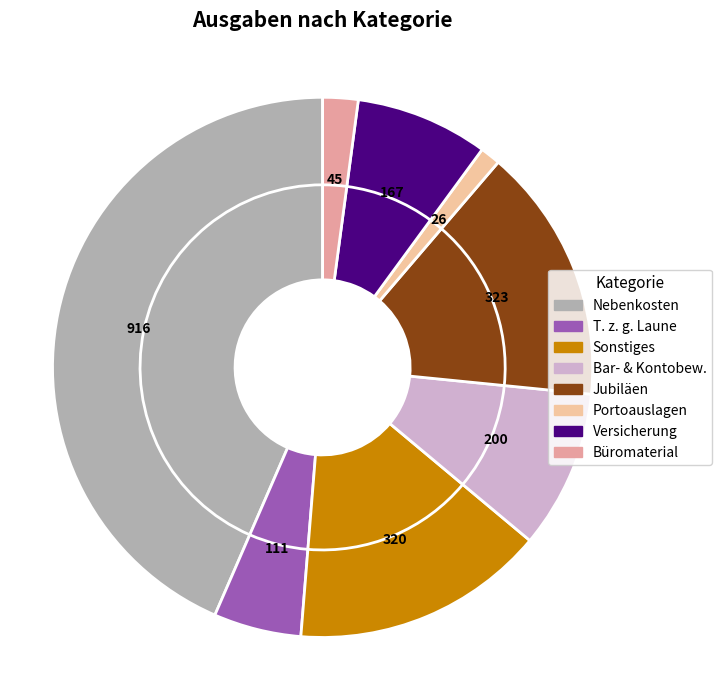

How many slices are in this pie chart?

8